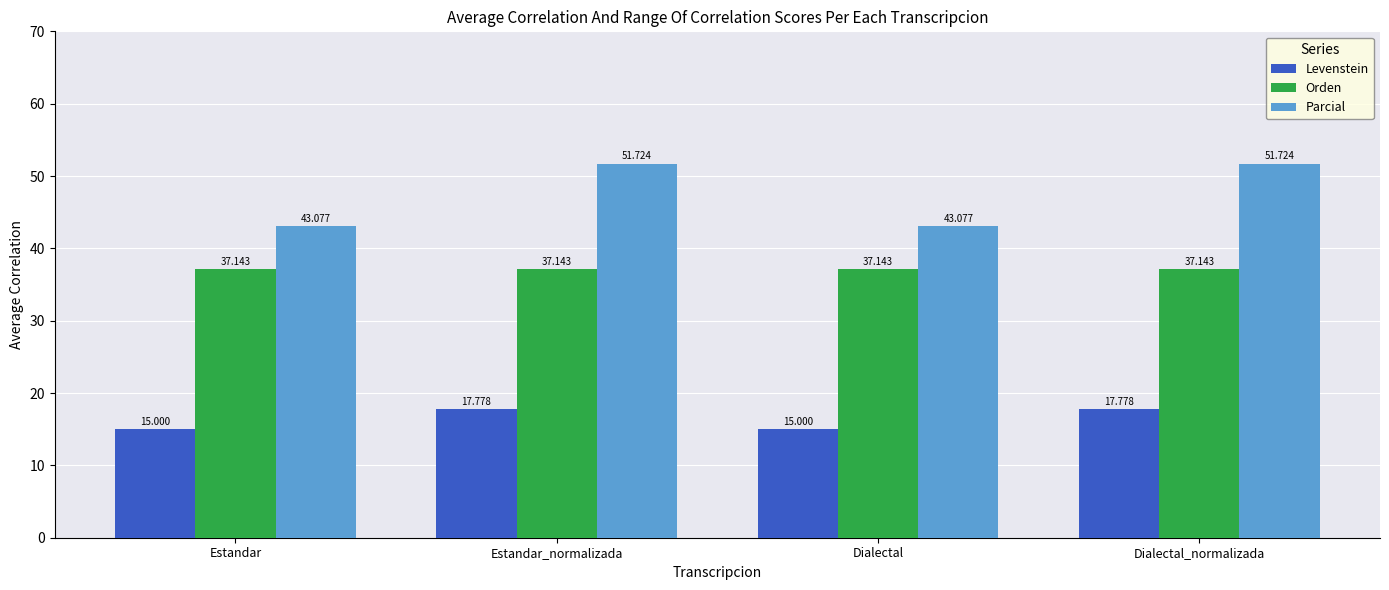

Which series has the widest spread of values?

Parcial